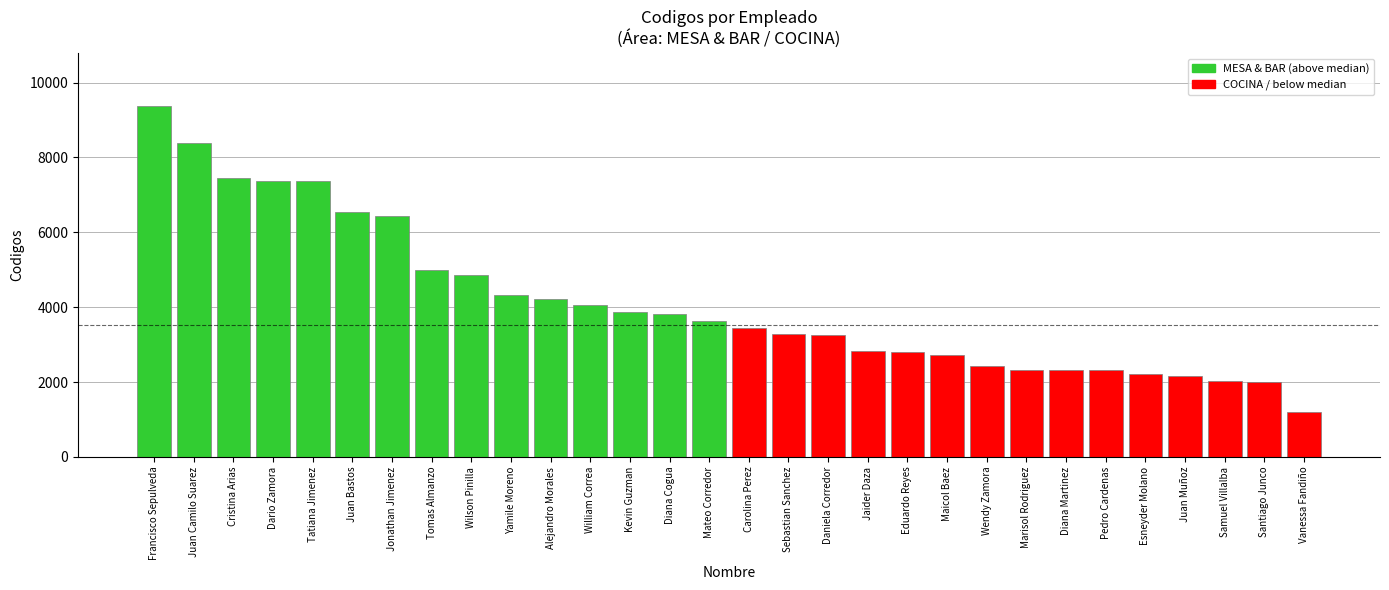

Are the bars grouped side by side (vs. stacked)?

No